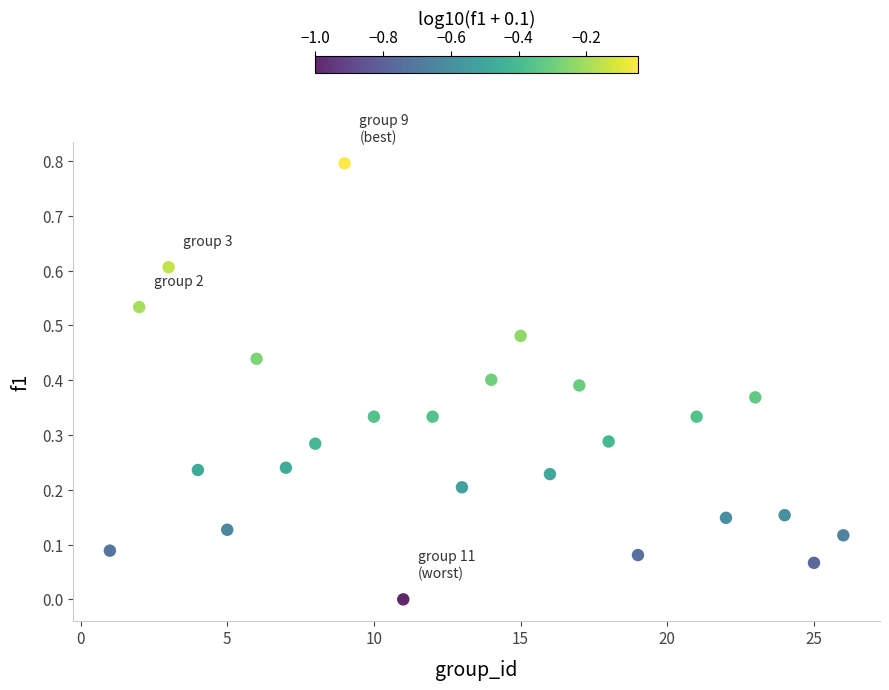

What is the range of Y values (max minus min)?

0.8